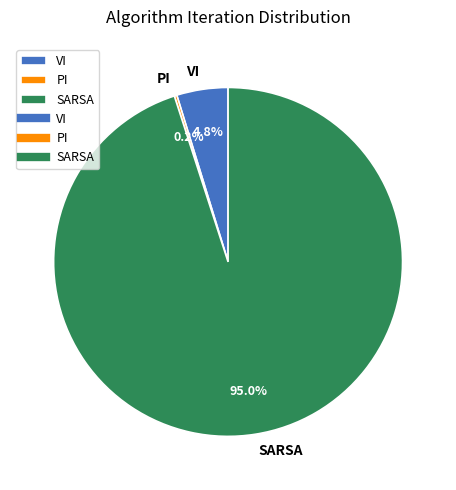

To the nearest percent, what is the average slice percentage?

33%